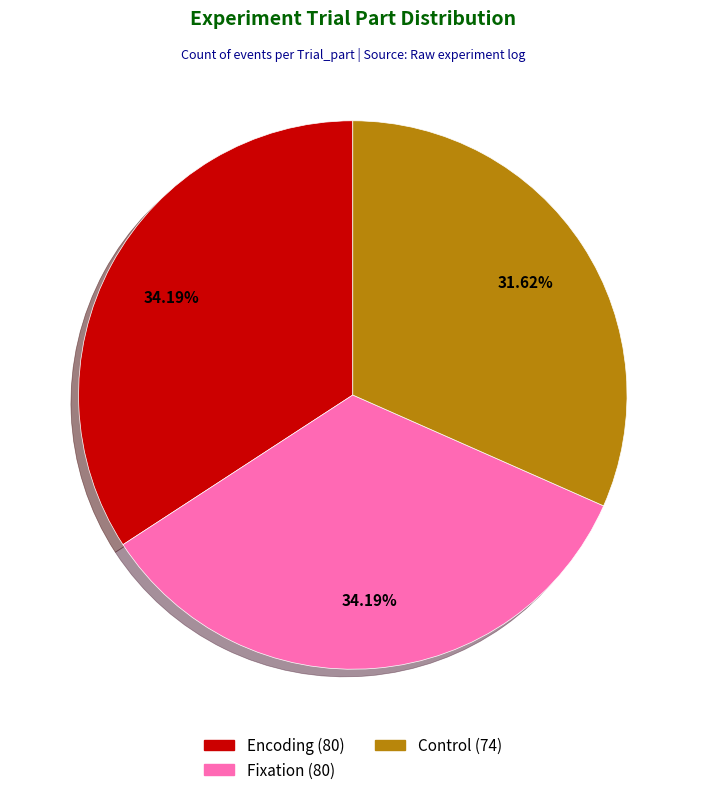

Does any single category account for the majority?

No